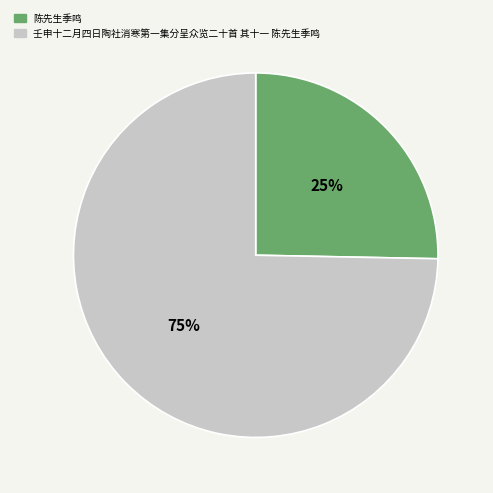

Which category has the biggest portion of the pie?

壬申十二月四日陶社消寒第一集分呈众览二十首 其十一 陈先生季鸣